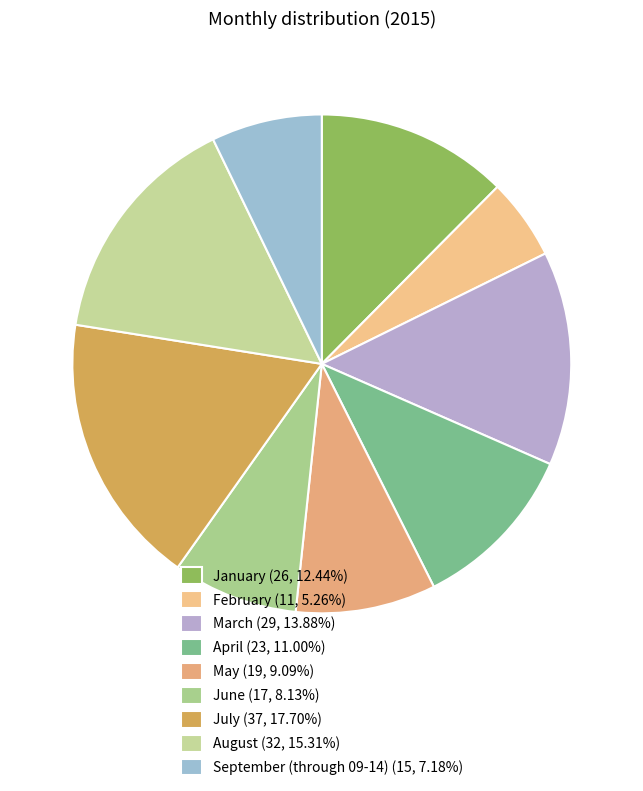

Which slice is the smallest?

February